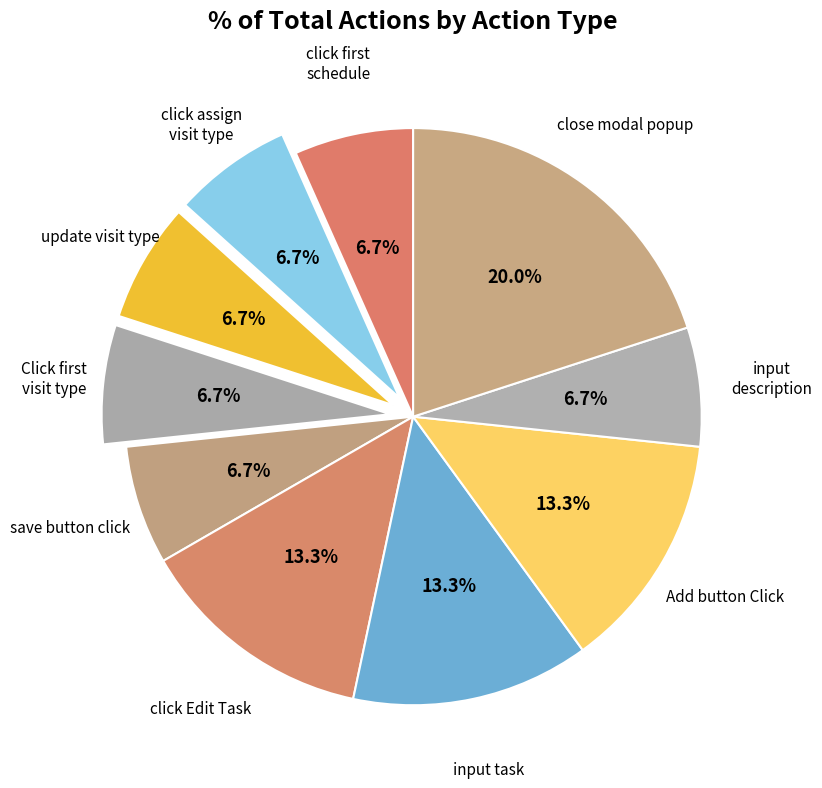

Which category has the biggest portion of the pie?

close modal popup